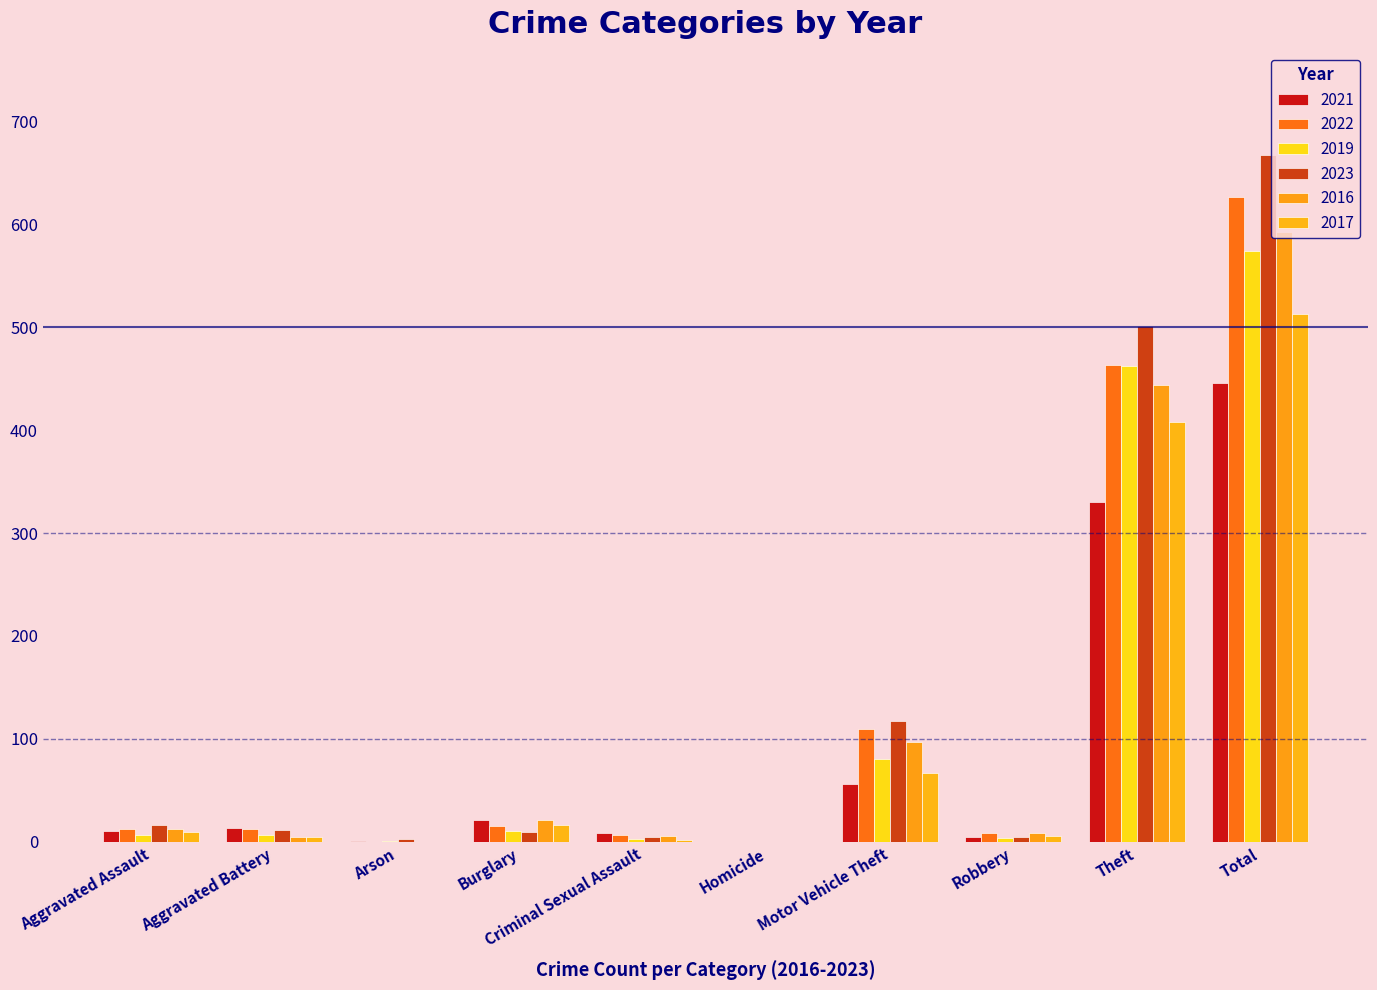

List the series in order of their peak value, highest first.

2023, 2022, 2016, 2019, 2017, 2021